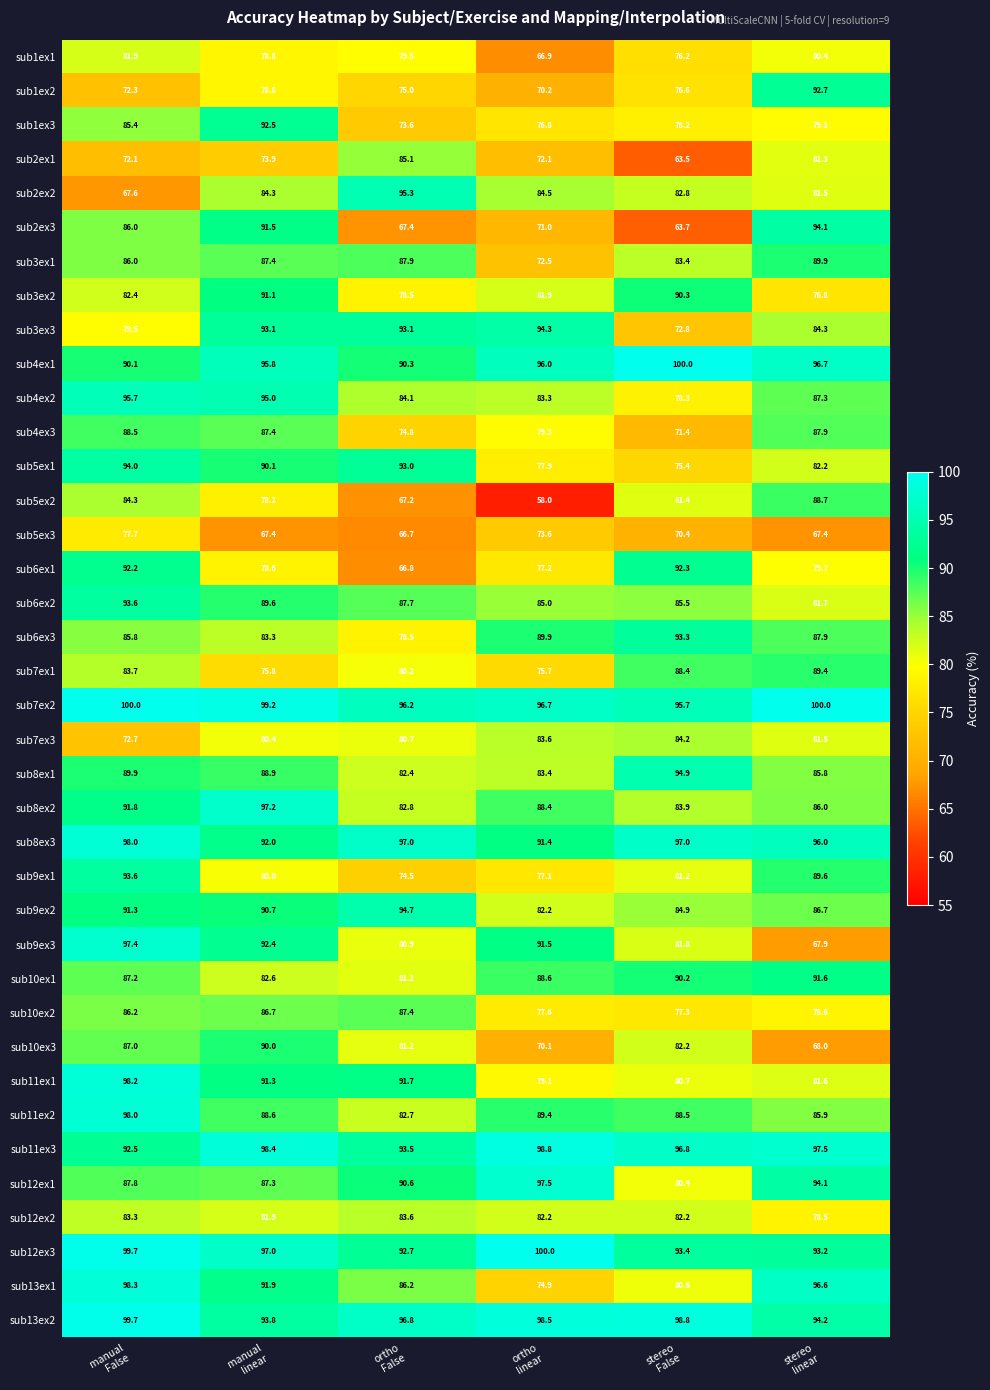

Which series has the widest spread of values?

sub5ex2